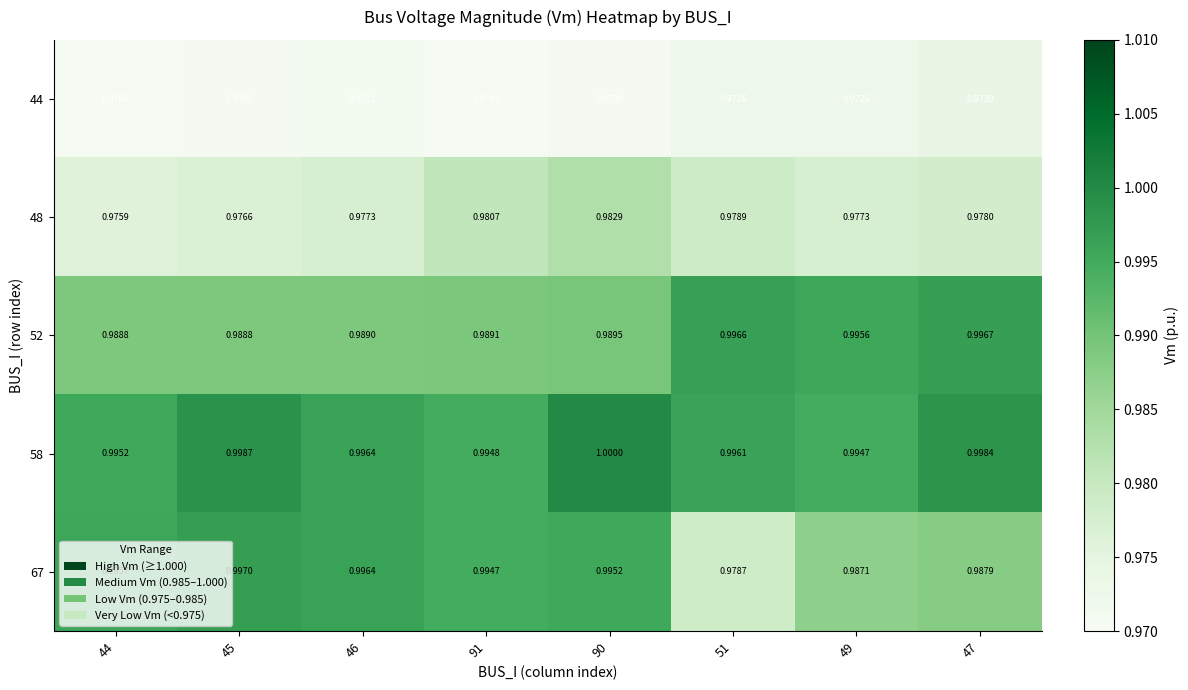

Is the value of 58 at 45 greater than the value of 48 at 47?

Yes